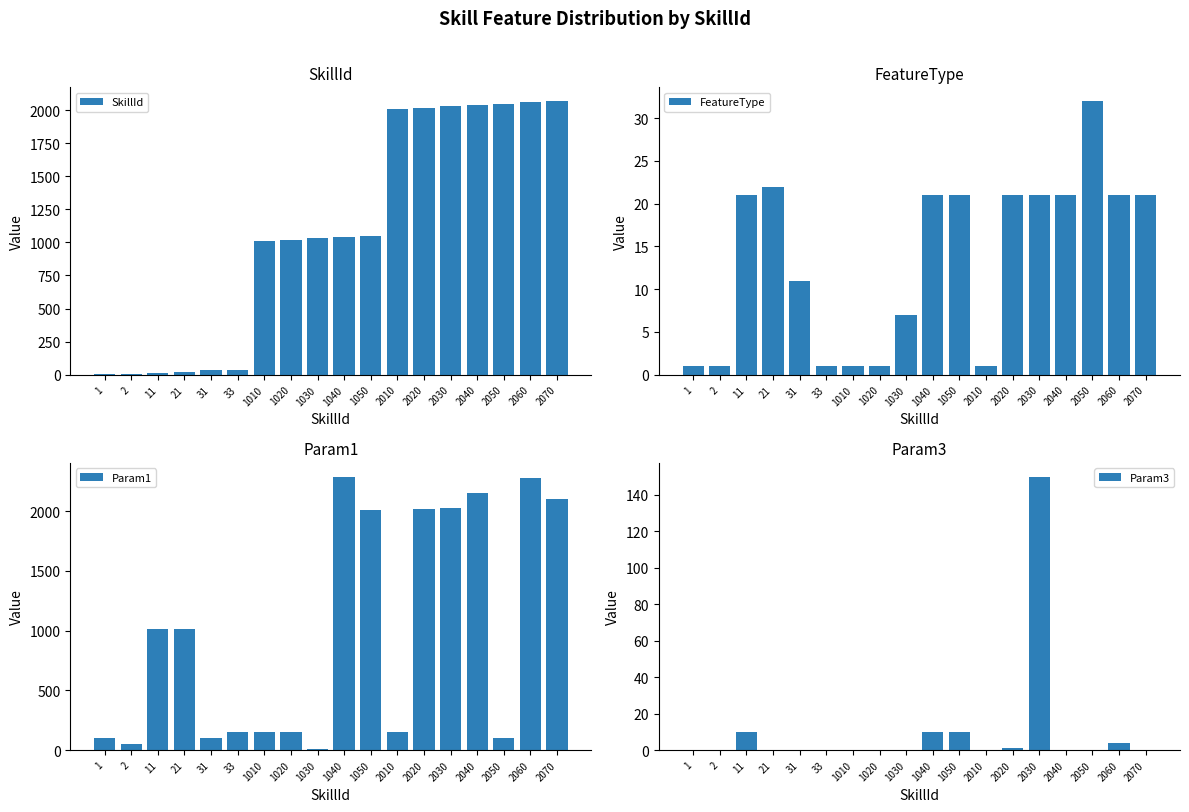

How many data points in Param3 are above 0?

6